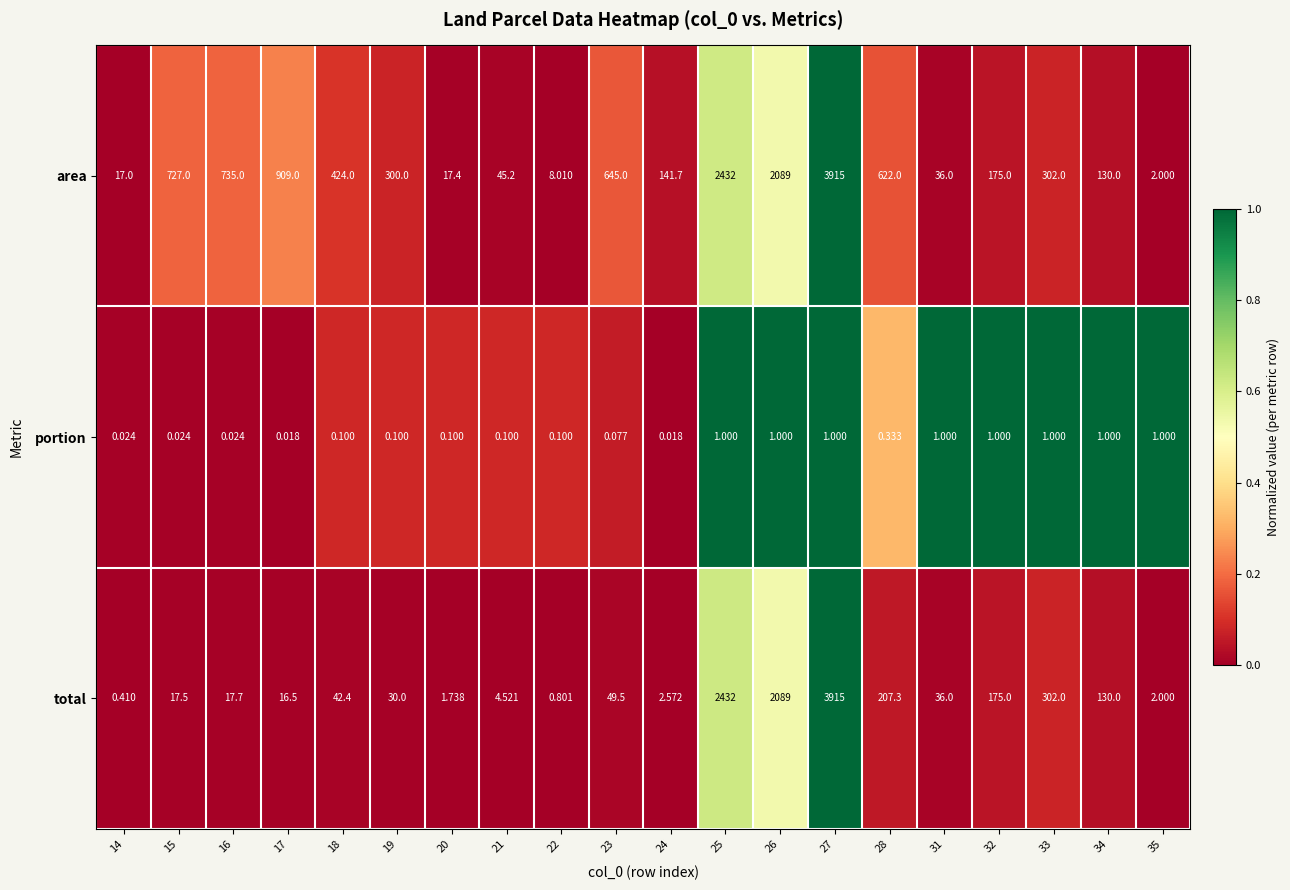

Is the value of total at 22 greater than the value of portion at 14?

Yes